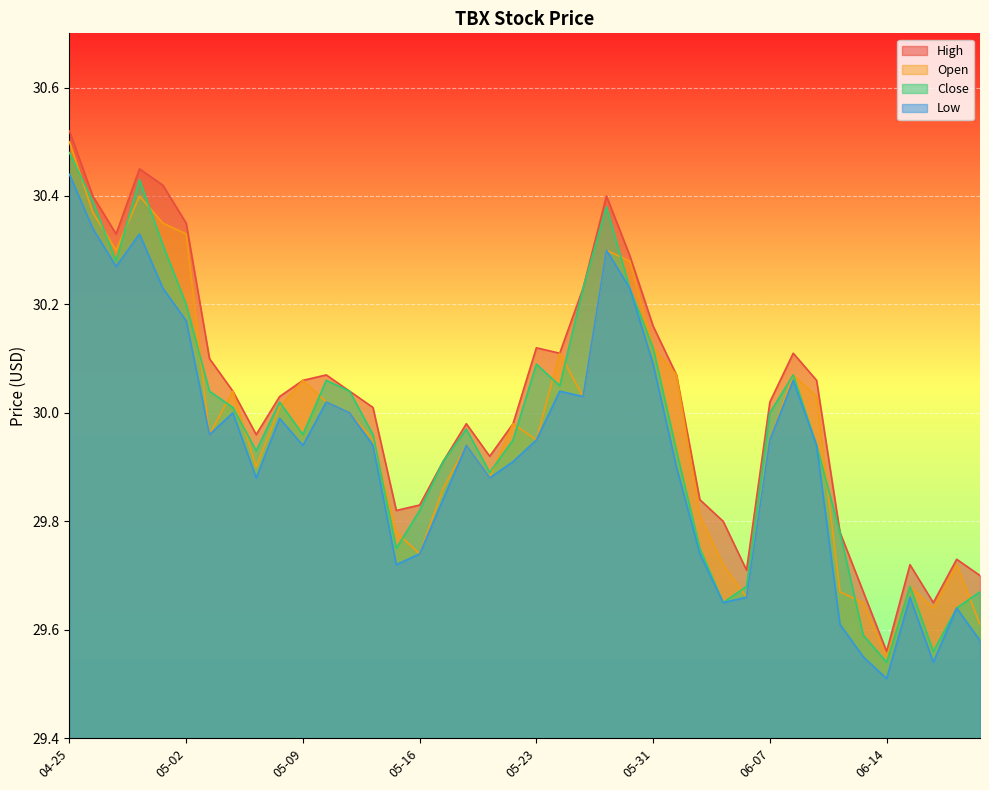

How many lines are shown in the chart?

4